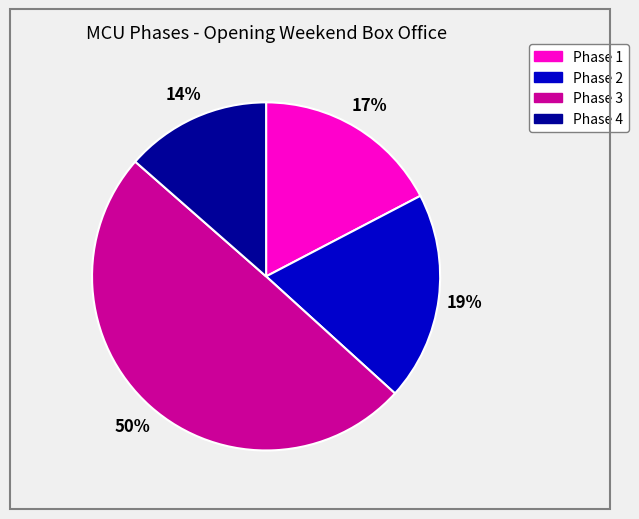

What is the ratio of the value at Phase 4 to the value at Phase 1?

0.8